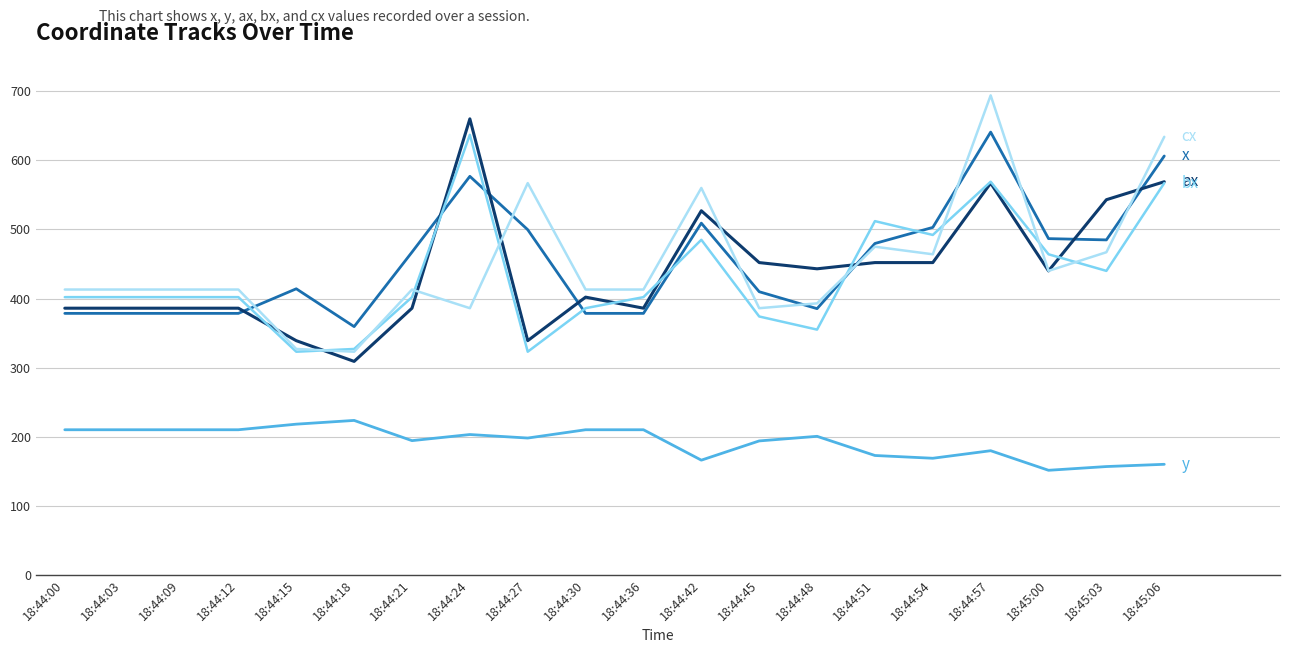

At which category is the sum across all series the highest?

18:44:57